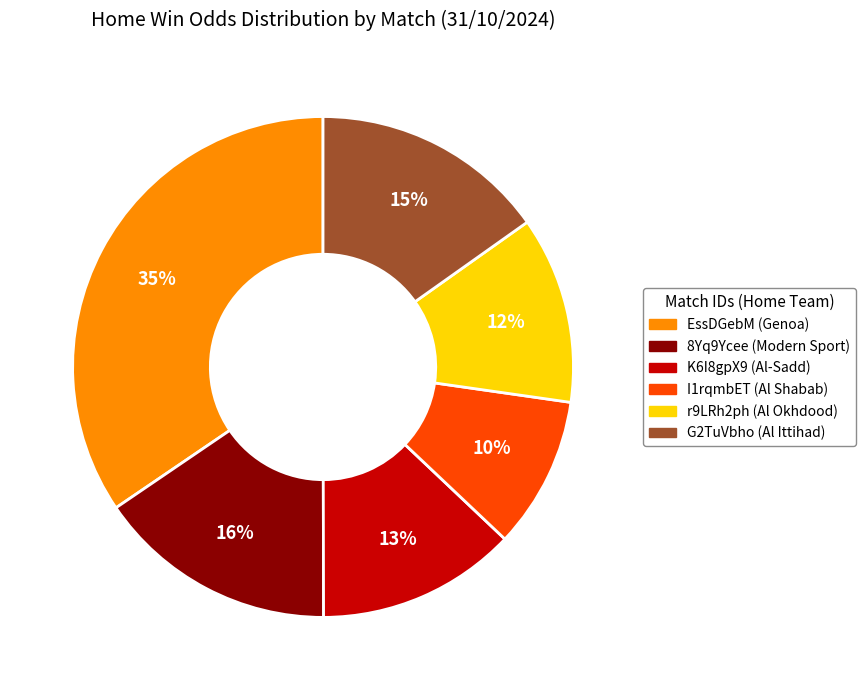

Which slice is the largest?

EssDGebM